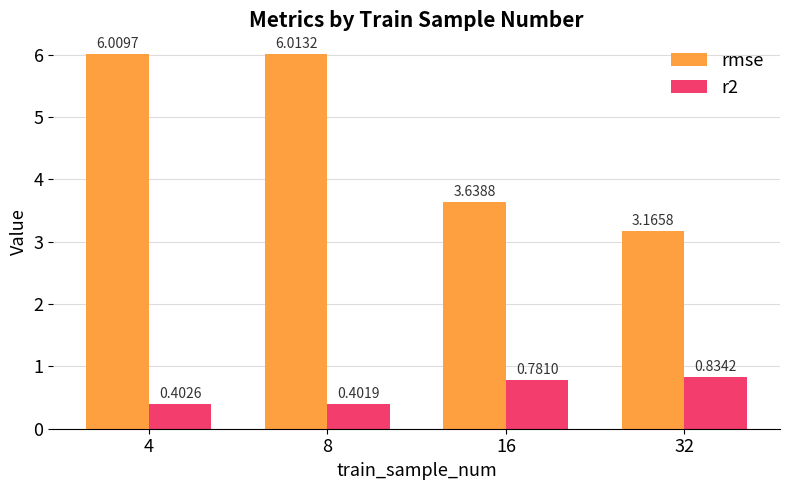

Rank the series by their average value, from highest to lowest.

rmse, r2